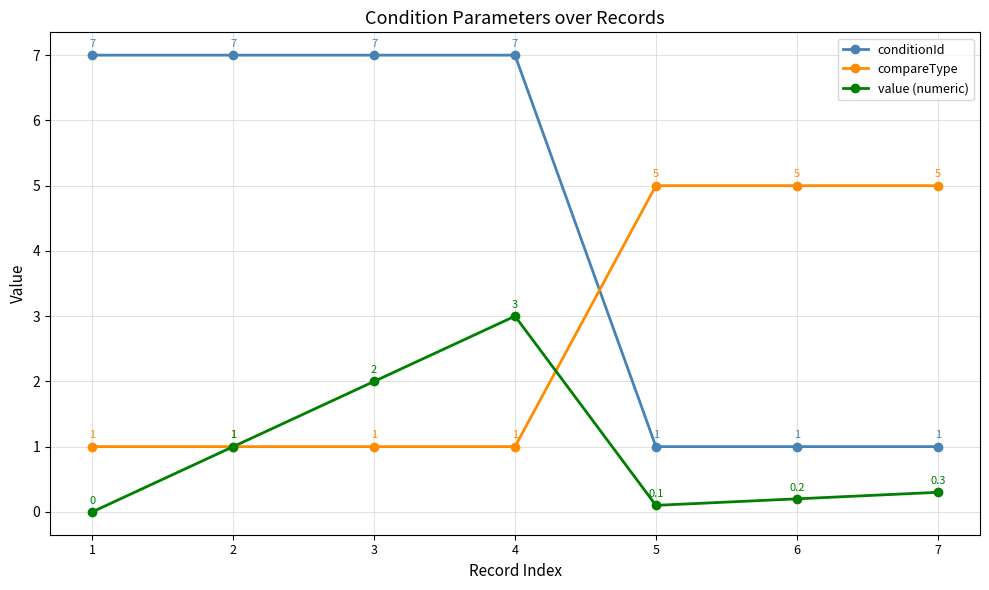

At which category does value (numeric) reach its first local valley?

5